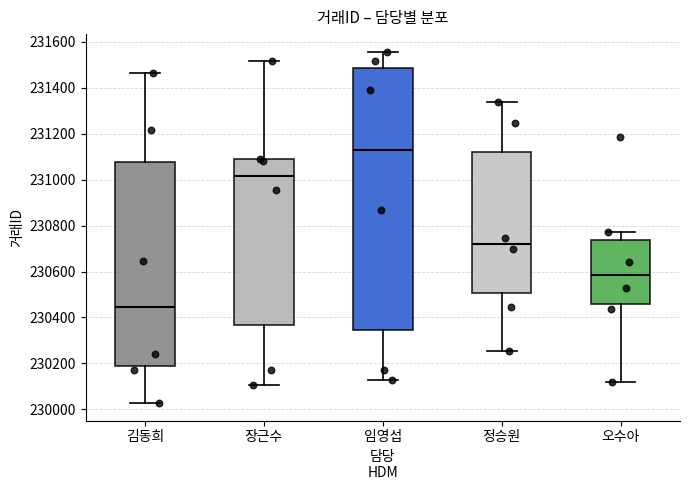

Reading left to right, read every box against the y-axis: the position of its median line, the range the box covers, and the ends of its whiskers. The values are not printed on the chart, so give them approximately, as read against the axis.

김동희: median 230440, box 230180 to 231080, whiskers 230020 to 231460
장근수: median 231020, box 230360 to 231080, whiskers 230100 to 231520
임영섭: median 231120, box 230340 to 231480, whiskers 230120 to 231560
정승원: median 230720, box 230500 to 231120, whiskers 230260 to 231340
오수아: median 230580, box 230460 to 230740, whiskers 230120 to 230780